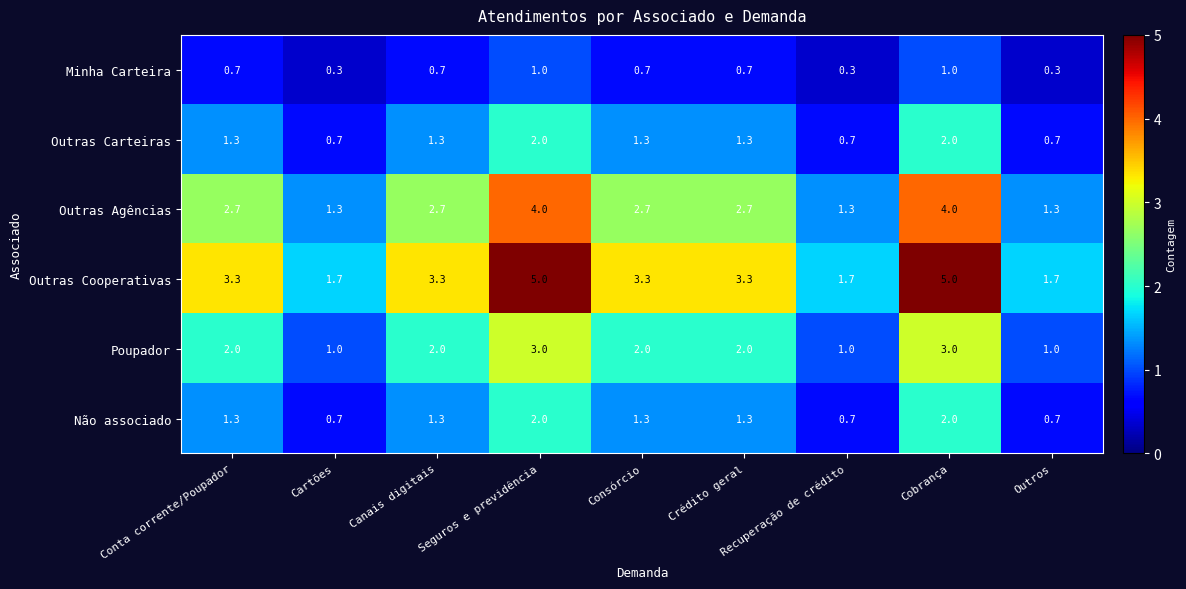

What is the total value across all series at Cobrança?

17.0